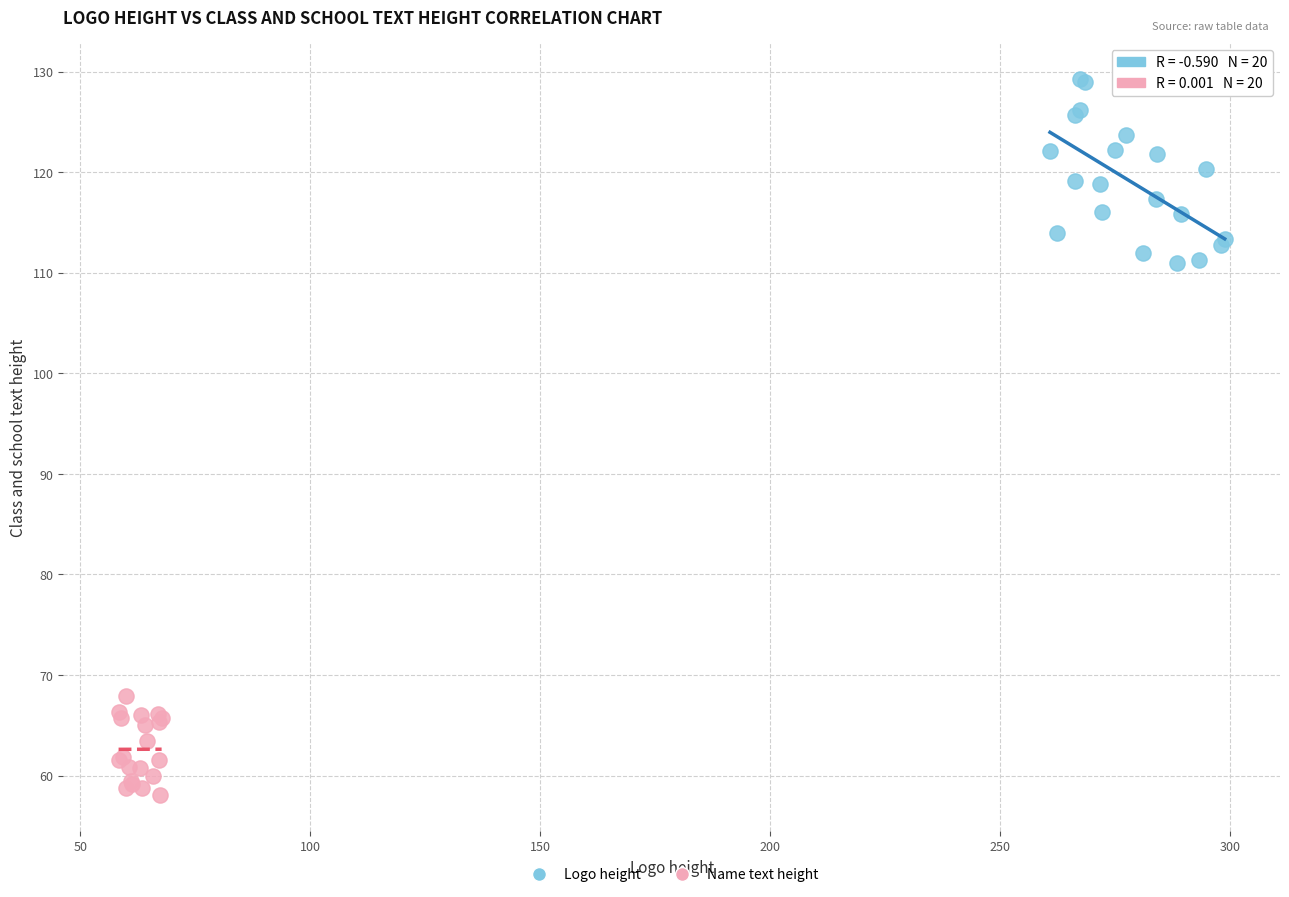

Which series reaches the minimum Y coordinate?

Name text height